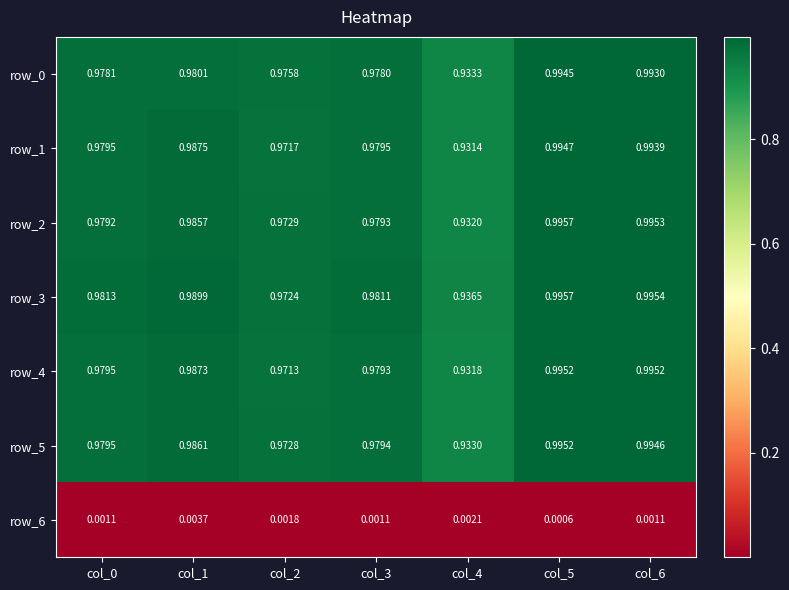

Is the value of row_5 at col_1 greater than the value of row_0 at col_6?

No